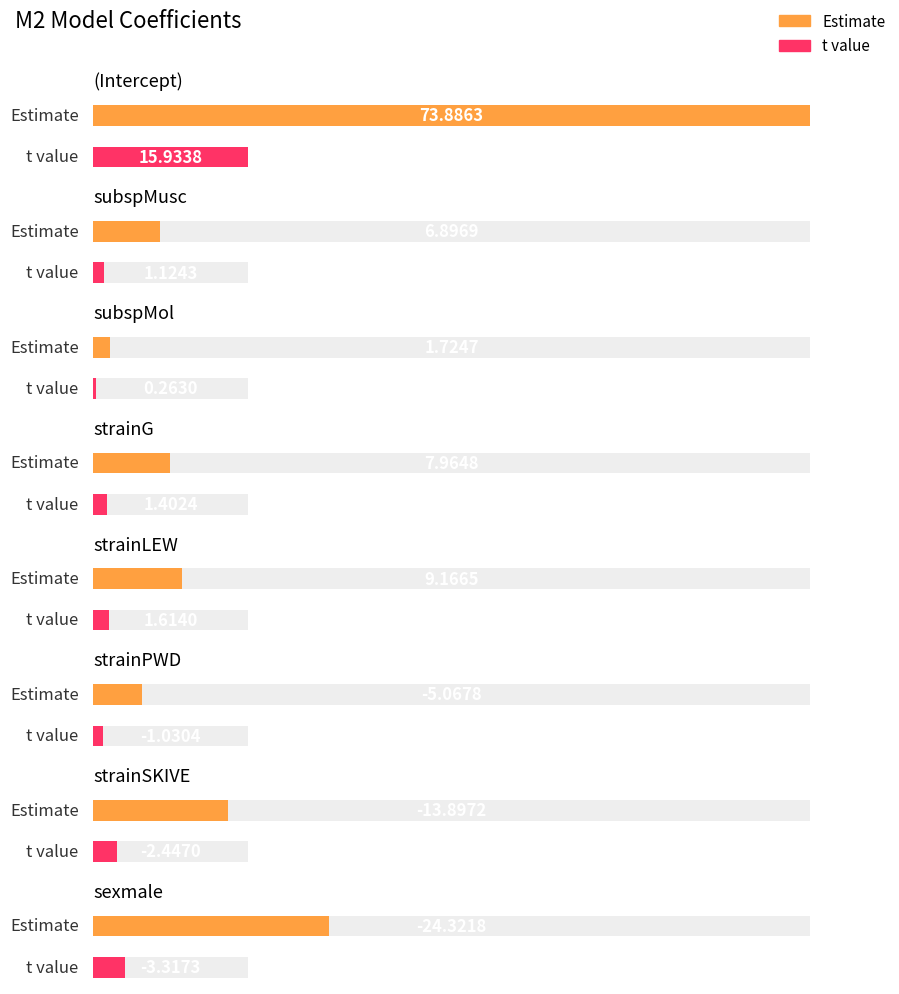

The t value series shows 0.3 at strainLEW. True or false?

False